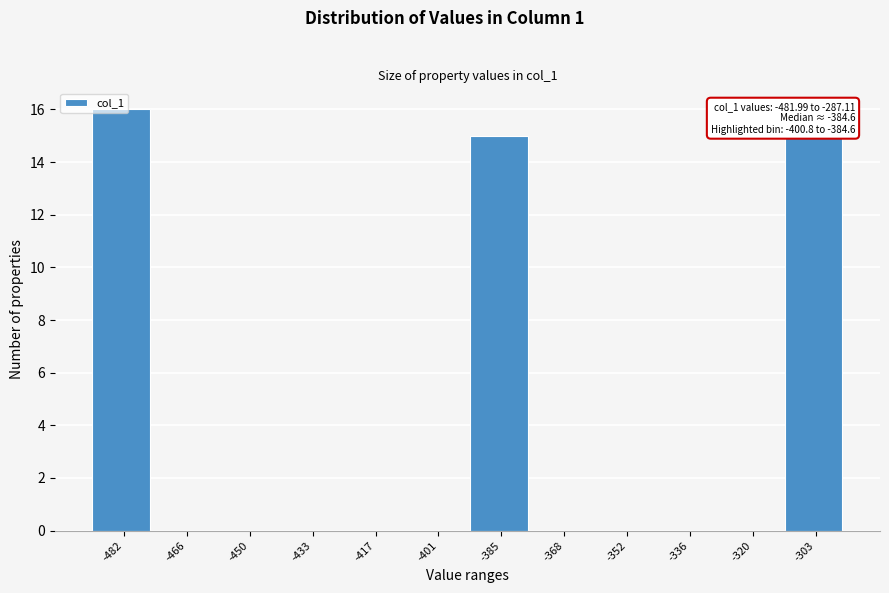

Which label corresponds to the largest value in the chart?

-482